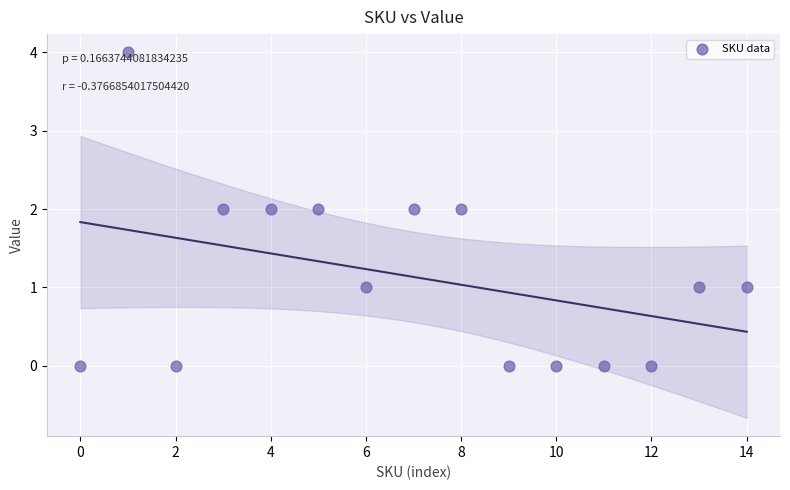

What is the range of Y values (max minus min)?

4